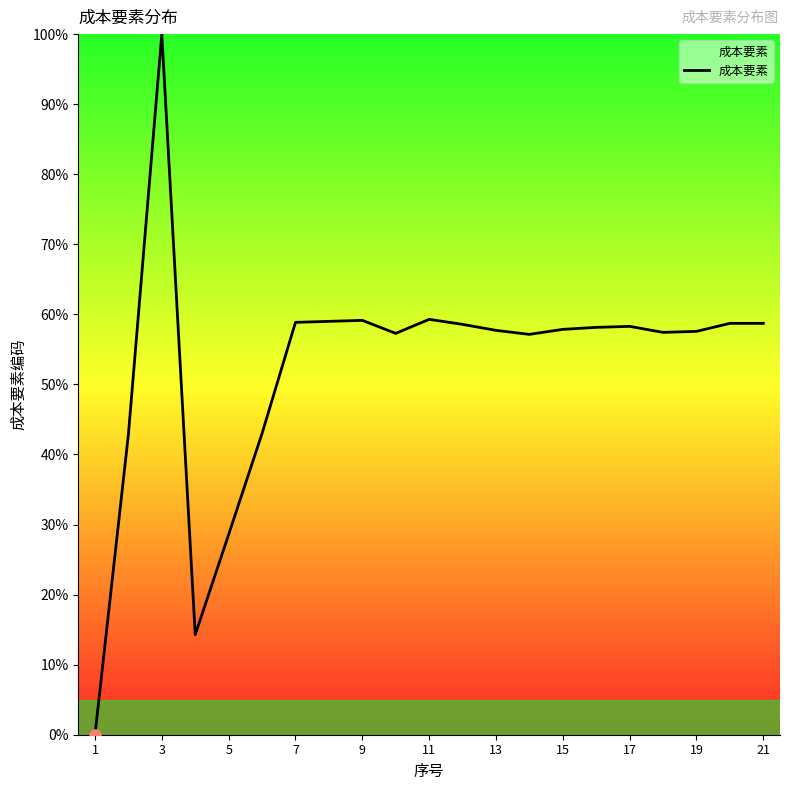

What is the difference between the maximum and minimum values?

100.0